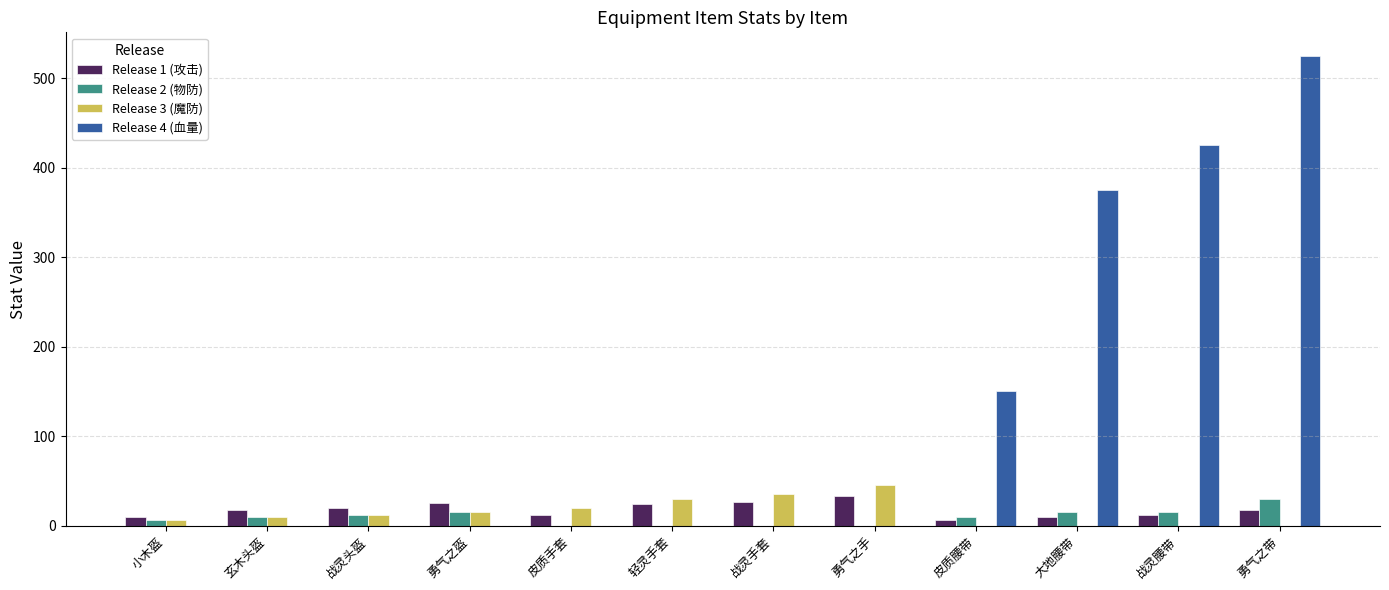

Is it true that Release 4 (血量) equals 0 at 勇气之手?

True